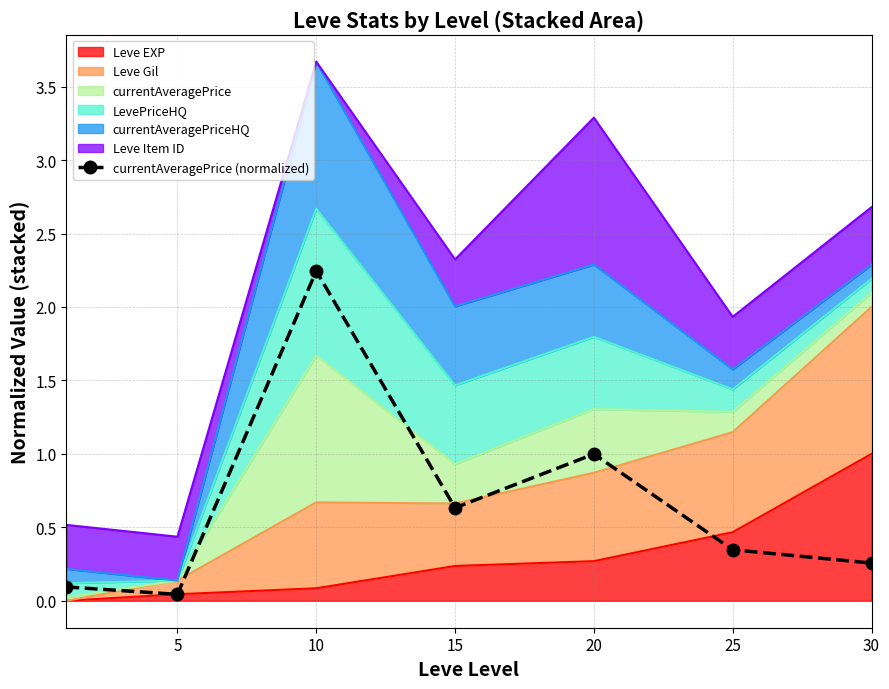

Reading left to right, transcribe all the data shown in this chart.

0=0.1	5=0.0	10=2.2	15=0.6	20=1.0	25=0.3	30=0.3